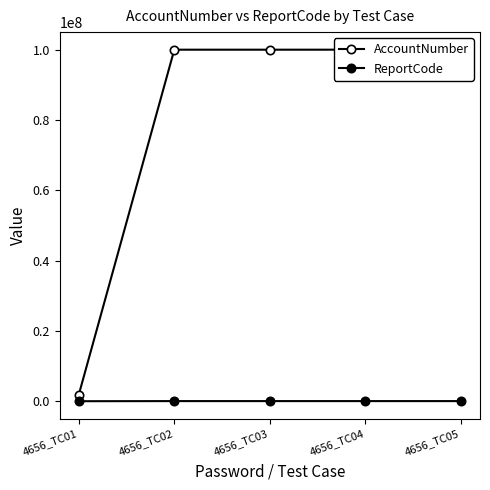

At which category does the chart reach its peak across all series?

4656_TC05